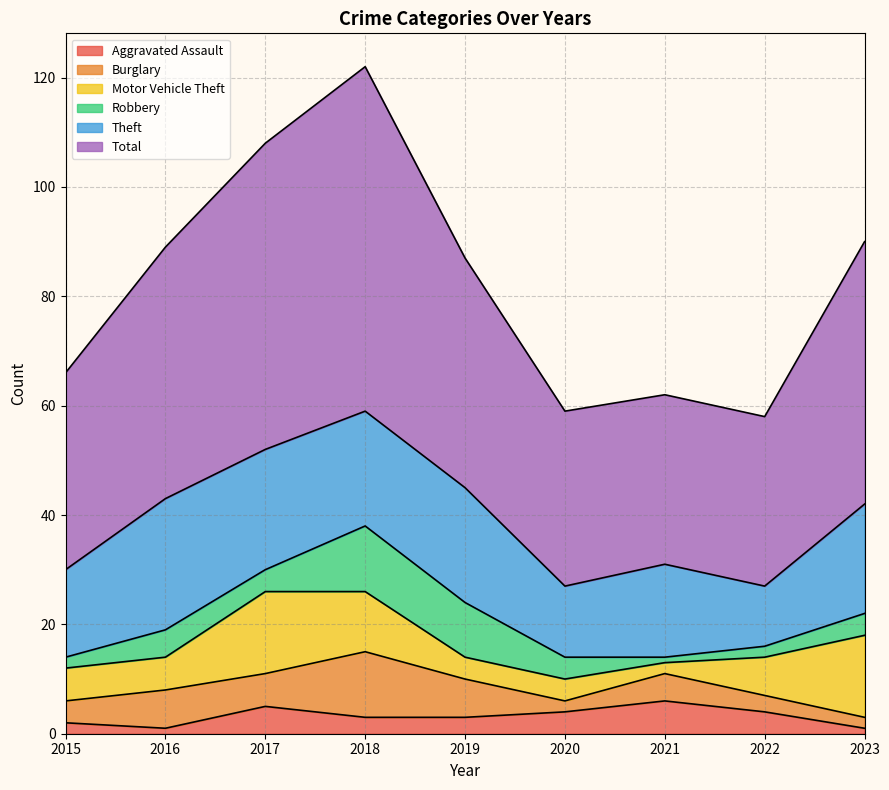

The value of Total at 2016 is 20. True or false?

False